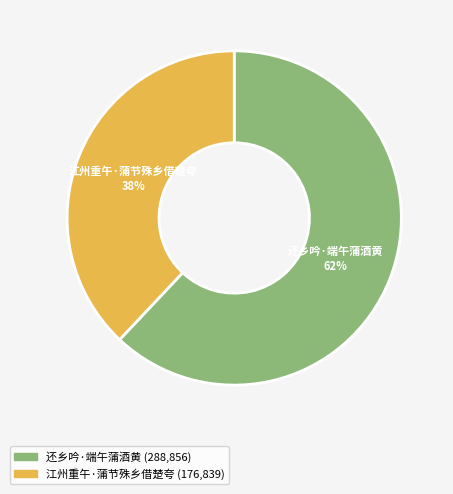

Do 江州重午·蒲节殊乡借楚夸 and 还乡吟·端午蒲酒黄 together represent more than half of the pie?

Yes